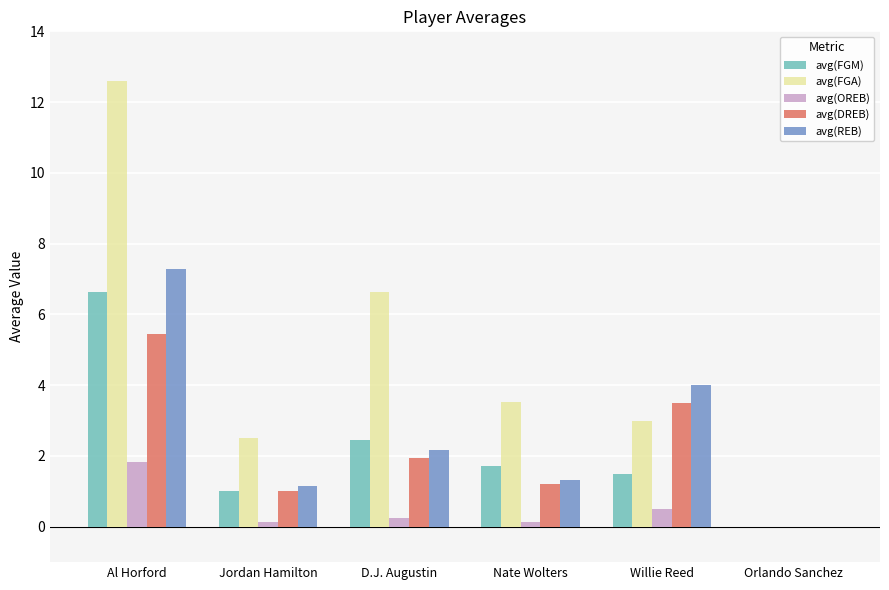

The value of avg(REB) at Al Horford is 7.3. True or false?

True